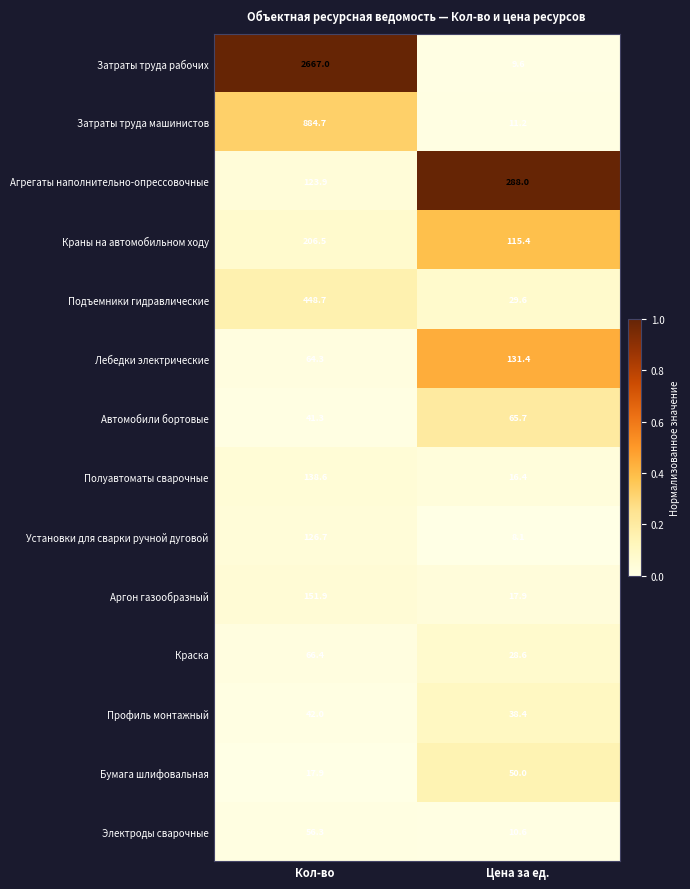

Reading right to left, list all the values displayed in this chart.

Затраты труда рабочих: Цена за ед.=9.6	Кол-во=2667.0
Затраты труда машинистов: Цена за ед.=11.2	Кол-во=884.7
Агрегаты наполнительно-опрессовочные: Цена за ед.=288.0	Кол-во=123.9
Краны на автомобильном ходу: Цена за ед.=115.4	Кол-во=206.5
Подъемники гидравлические: Цена за ед.=29.6	Кол-во=448.7
Лебедки электрические: Цена за ед.=131.4	Кол-во=64.3
Автомобили бортовые: Цена за ед.=65.7	Кол-во=41.3
Полуавтоматы сварочные: Цена за ед.=16.4	Кол-во=138.6
Установки для сварки ручной дуговой: Цена за ед.=8.1	Кол-во=126.7
Аргон газообразный: Цена за ед.=17.9	Кол-во=151.9
Краска: Цена за ед.=28.6	Кол-во=66.4
Профиль монтажный: Цена за ед.=38.4	Кол-во=42.0
Бумага шлифовальная: Цена за ед.=50.0	Кол-во=17.9
Электроды сварочные: Цена за ед.=10.6	Кол-во=56.3